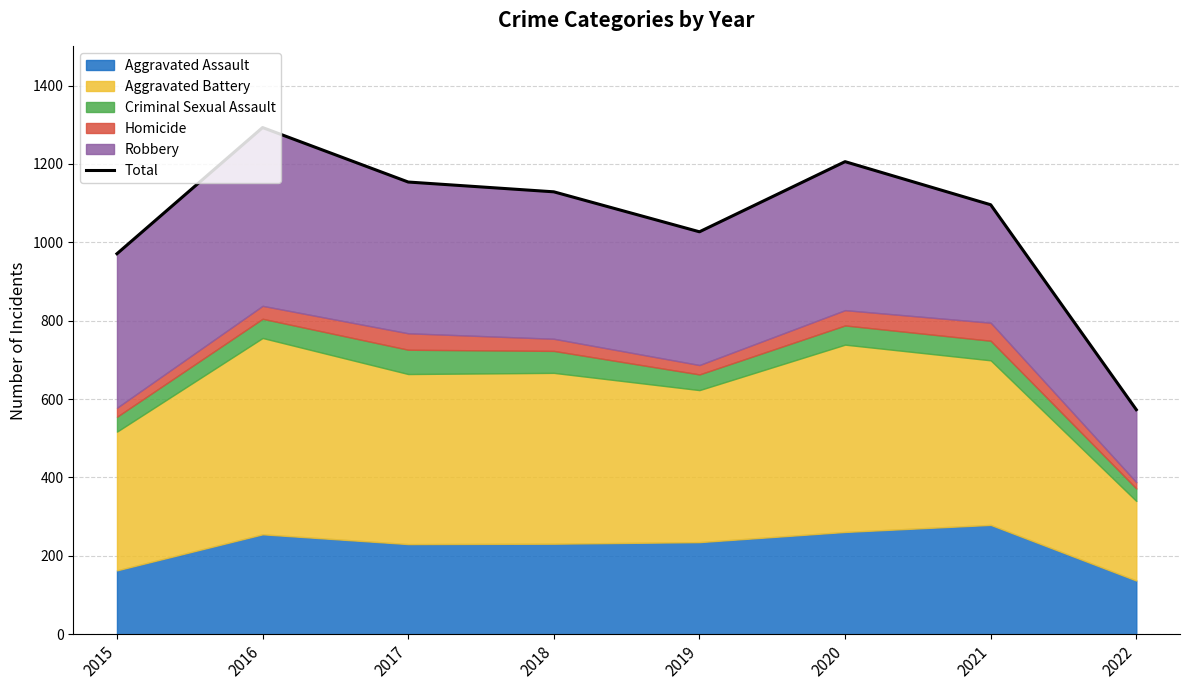

How many categories are shown in the chart?

8